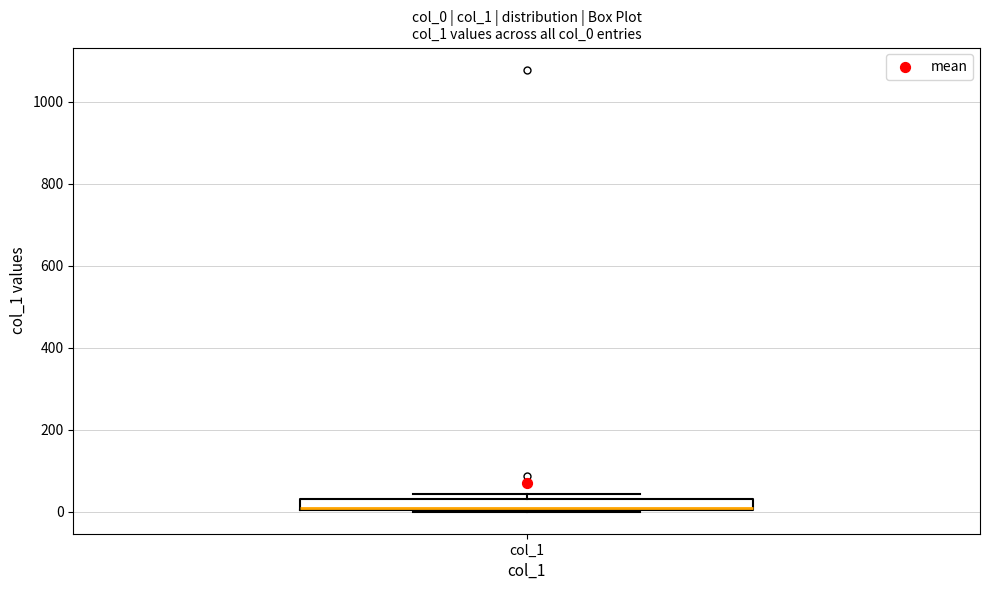

Where is the lower edge of the box for col_1 on the y-axis? The values are not printed on the chart, so give them approximately, as read against the axis.

0